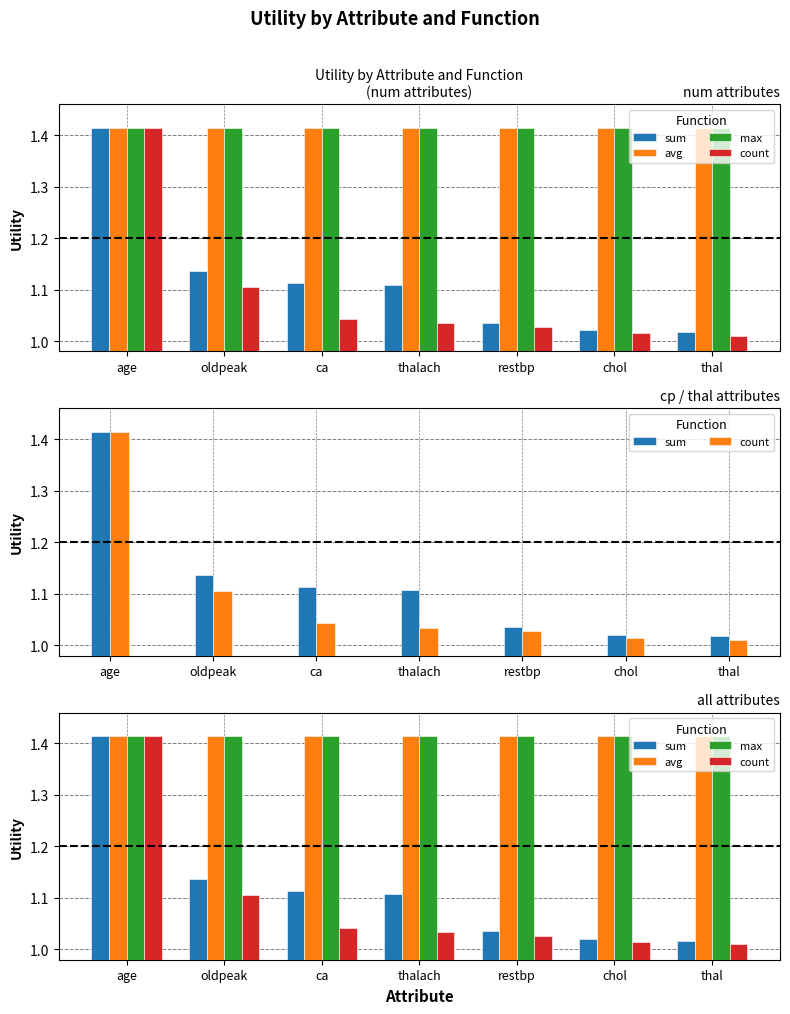

What are all the series names shown in the legend?

sum, avg, max, count